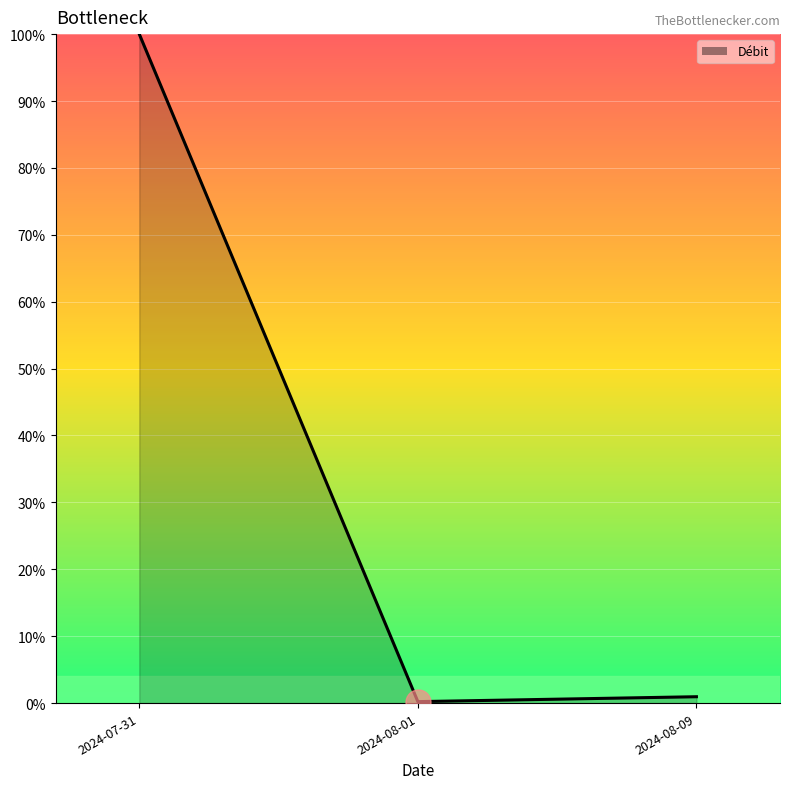

The chart shows a value of 1.0 at 2024-08-09. True or false?

True